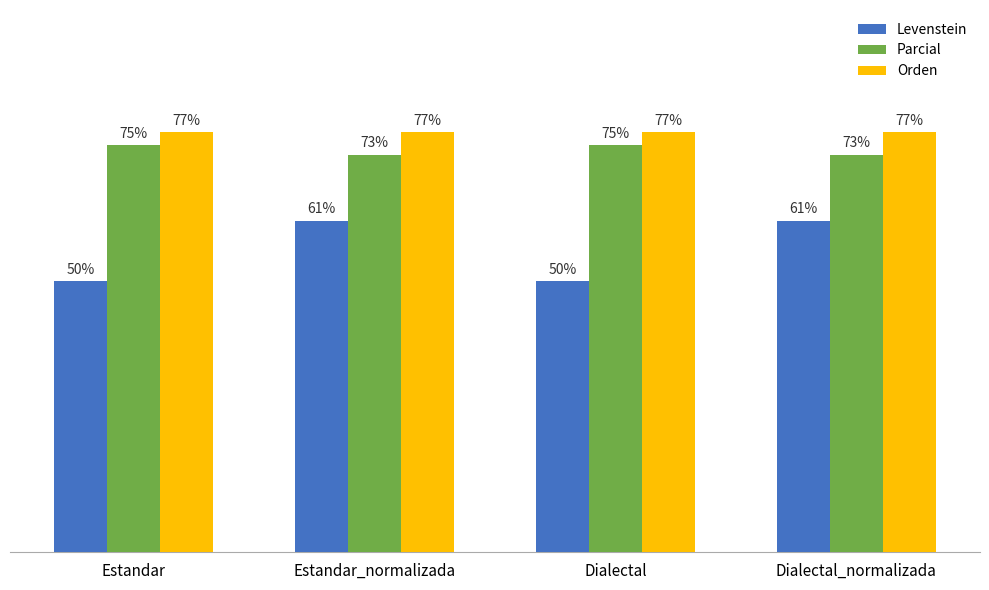

Rank the series by their maximum value, from highest to lowest.

Orden, Parcial, Levenstein